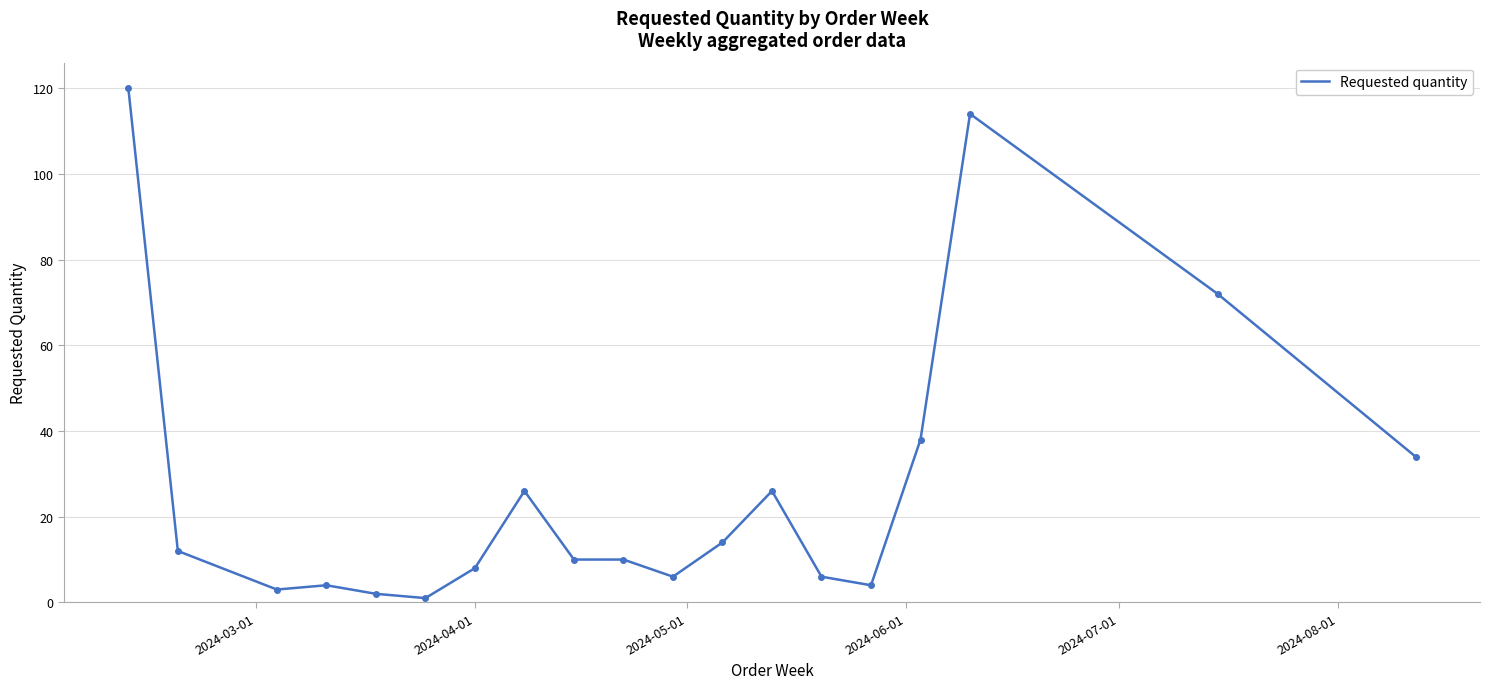

What is the greatest value displayed?

120